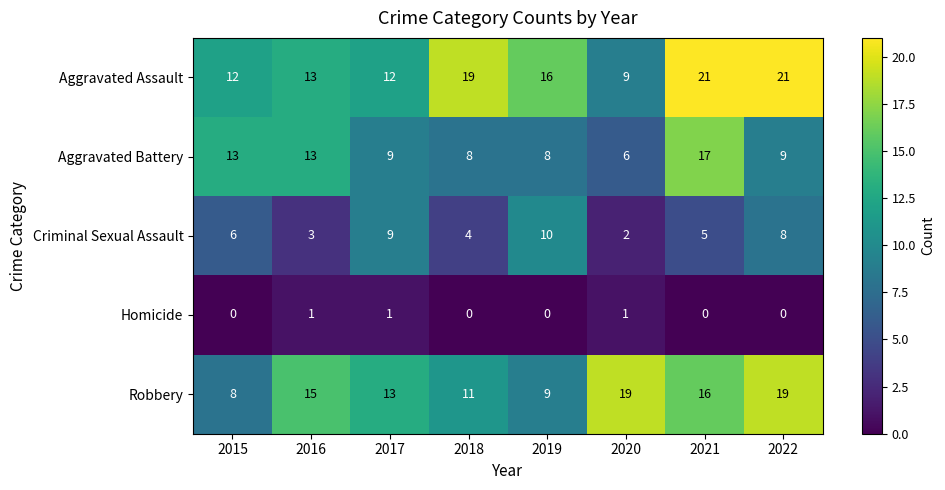

Is it true that Homicide equals 0 at 2019?

True